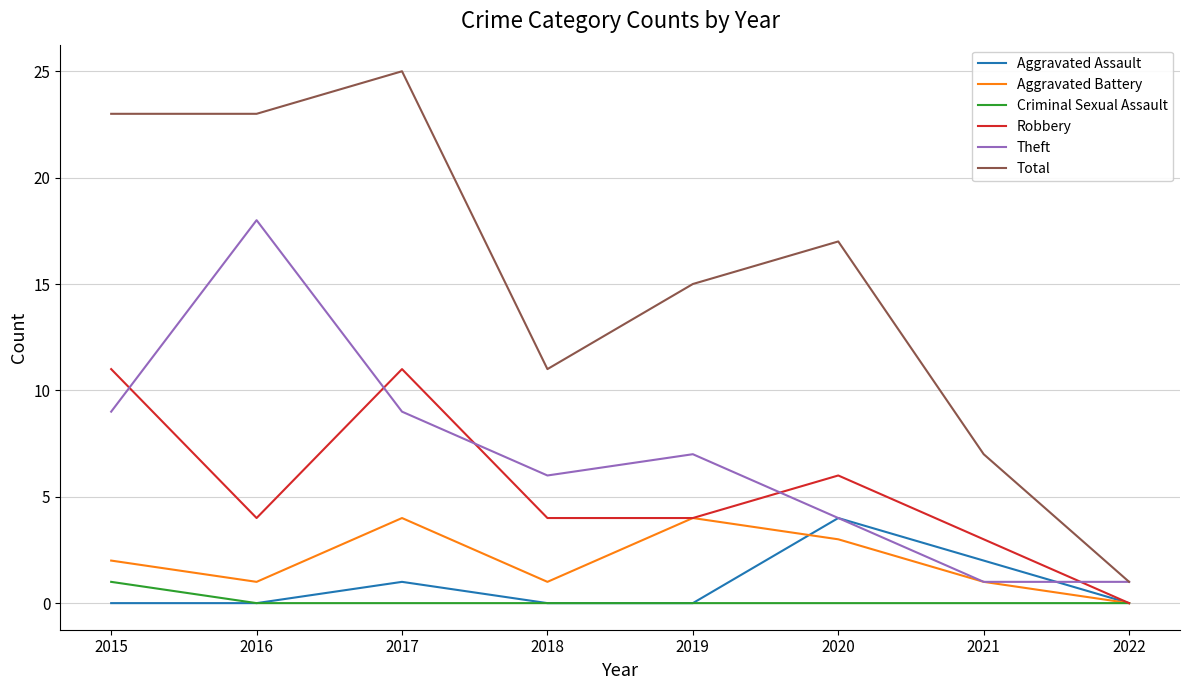

What is the average value of the Aggravated Assault series?

1